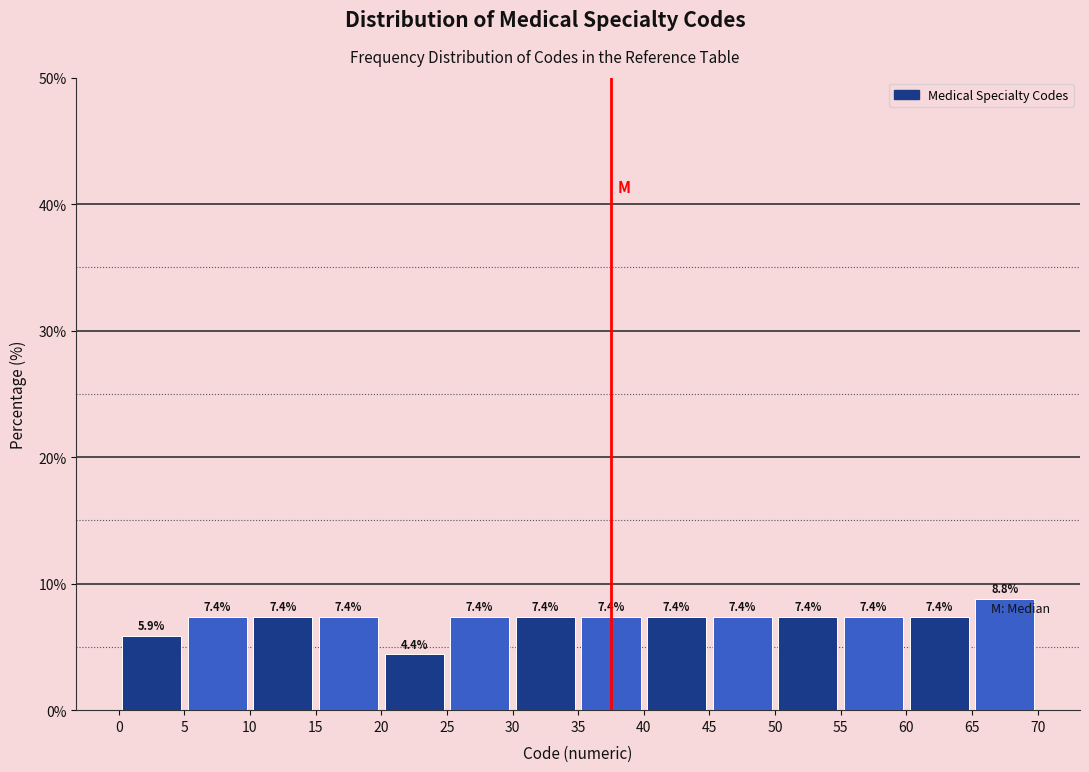

What is the height of the bar covering 40 to 45 on the x-axis?

7.4